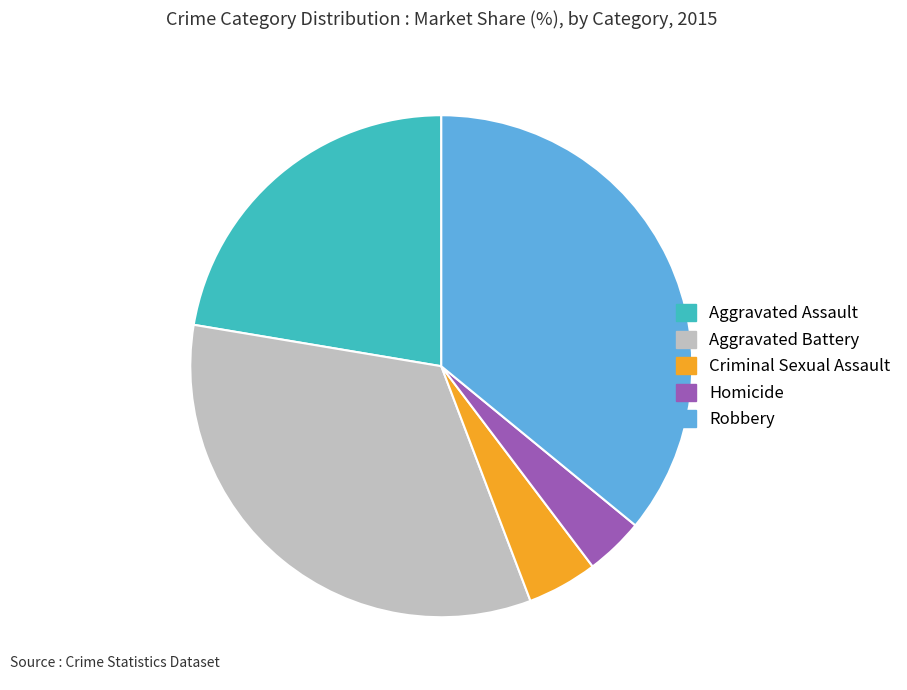

True or false: Aggravated Battery accounts for 24% of the total.

False